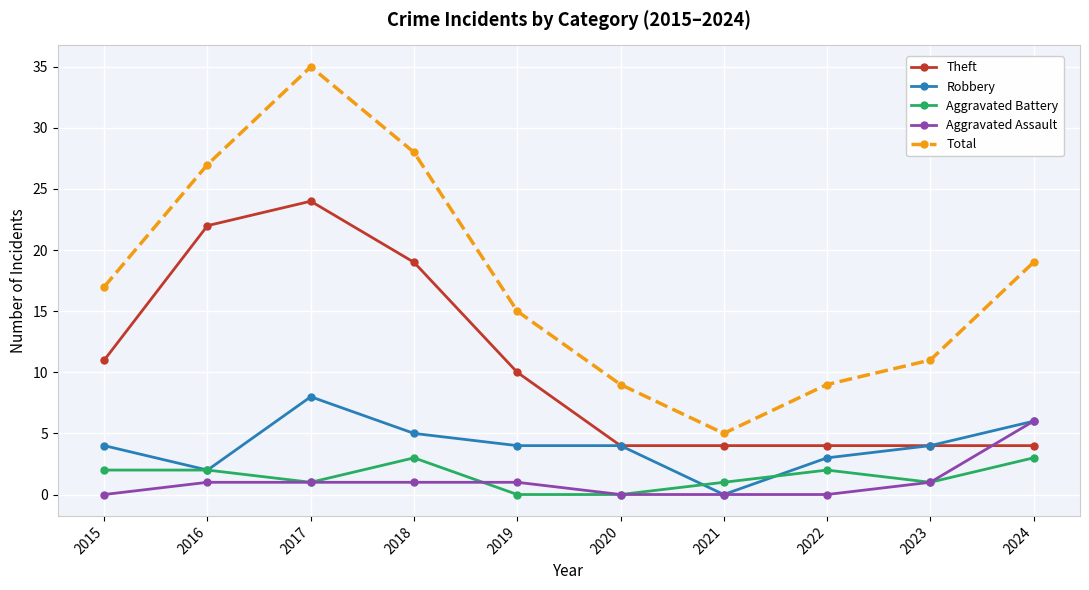

What are all the series names shown in the legend?

Theft, Robbery, Aggravated Battery, Aggravated Assault, Total